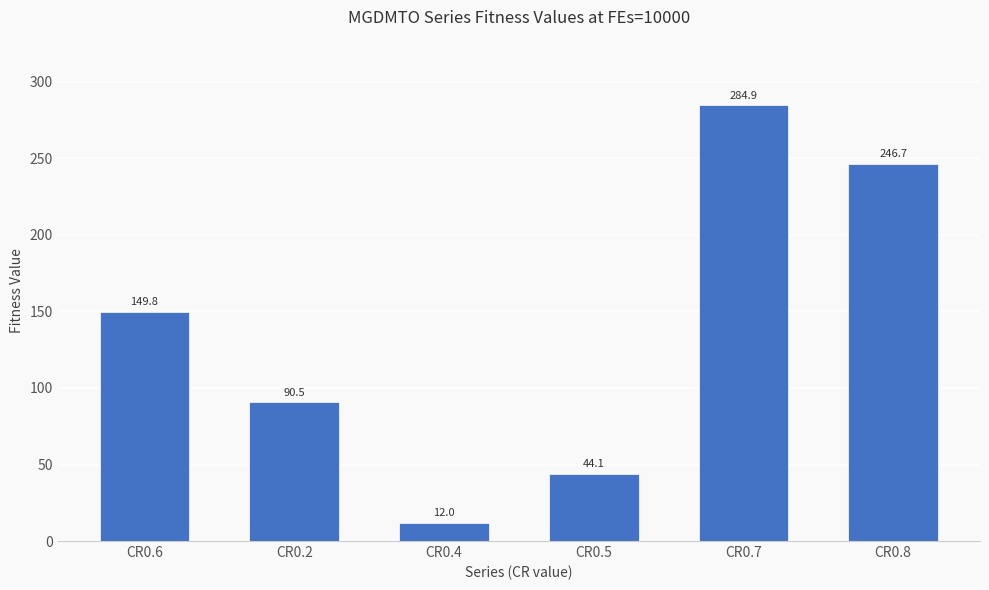

How many data points are less than 149?

3